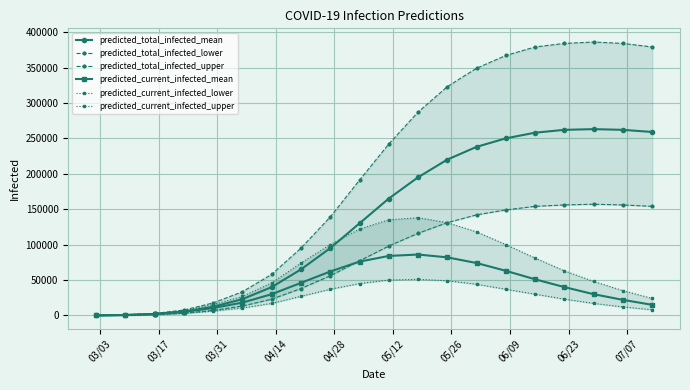

What is the lowest value of the predicted_total_infected_mean series?

77